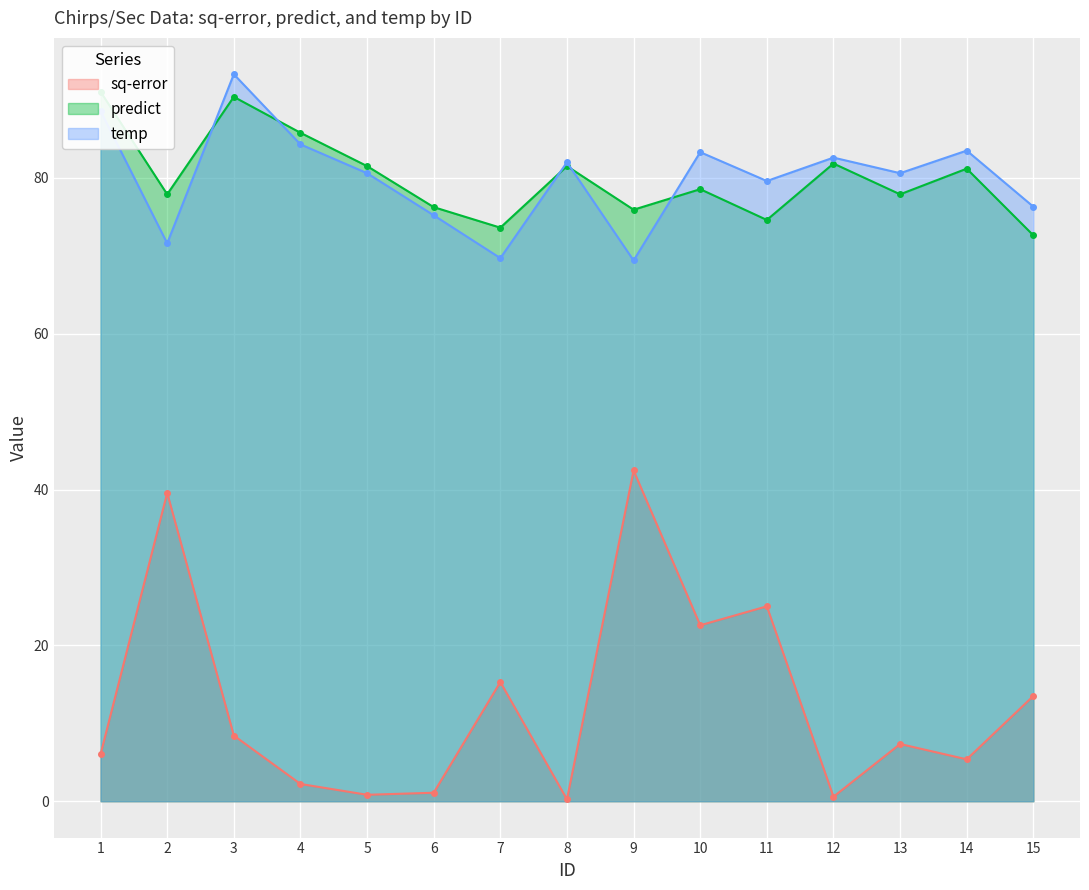

List the series in order of their peak value, highest first.

temp, predict, sq-error